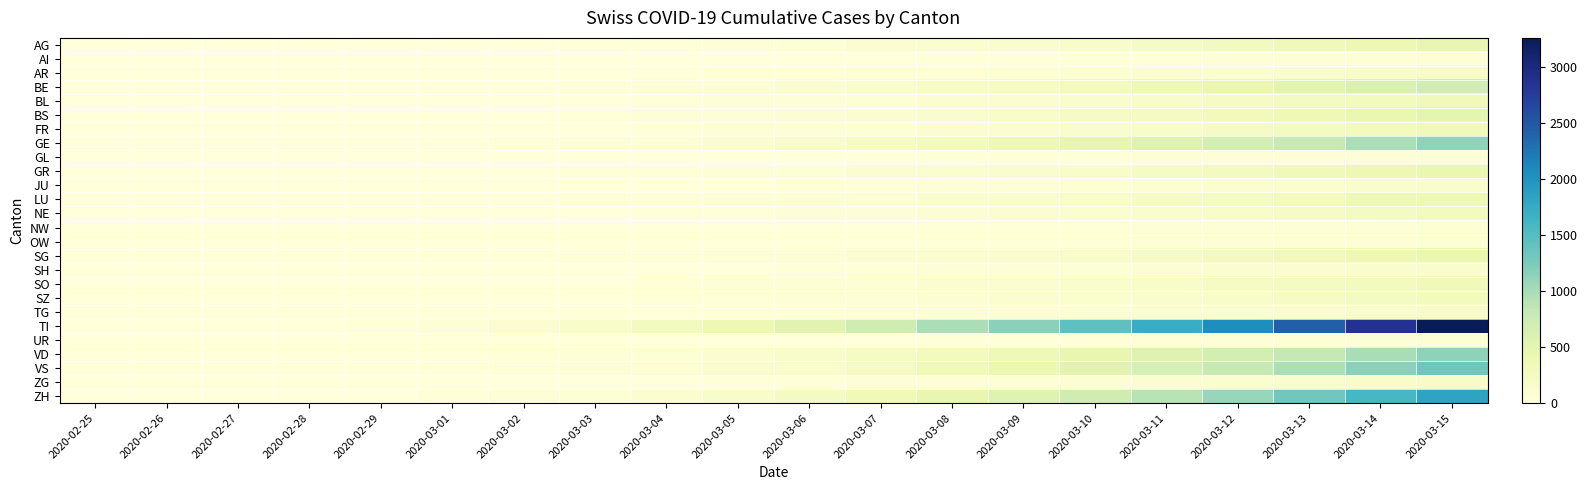

Which category has the lowest value across all series?

2020-02-25